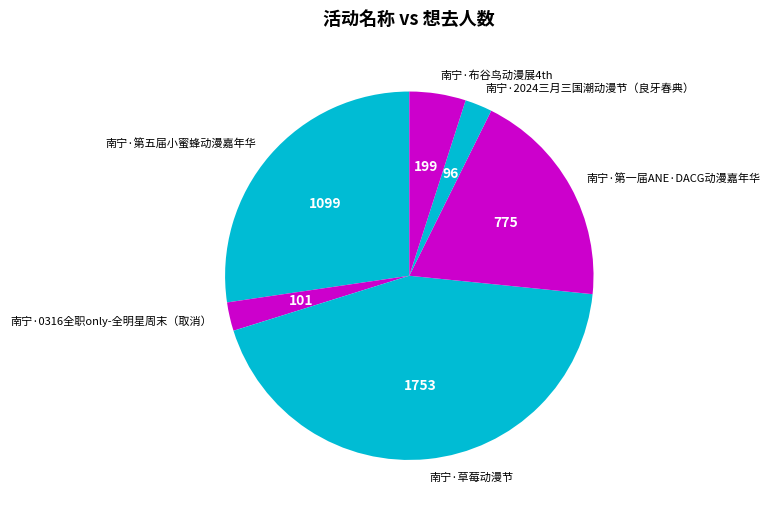

Which slice is the largest?

南宁·草莓动漫节